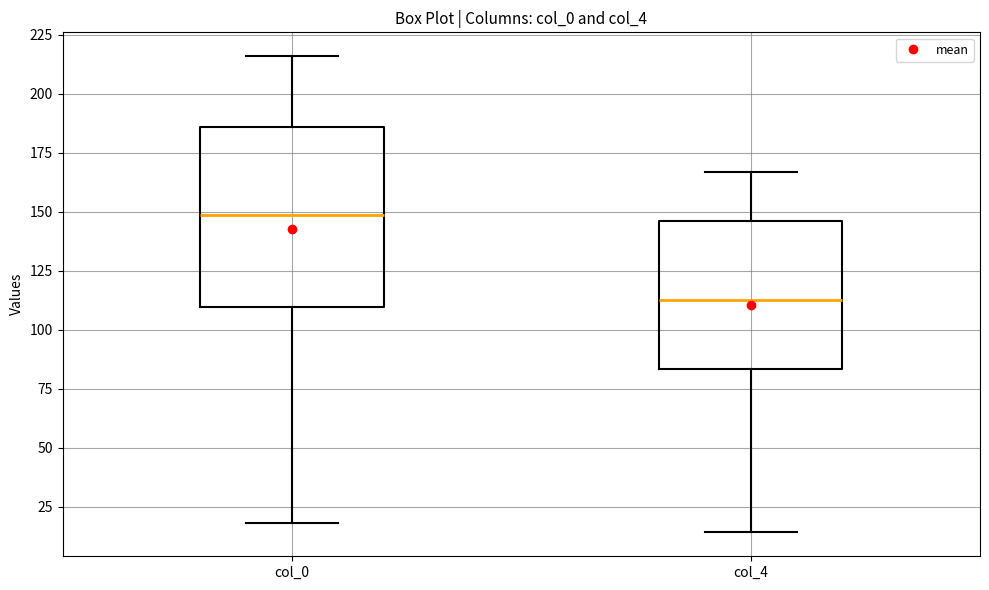

Where does the lower whisker of the box for col_4 end on the y-axis? The values are not printed on the chart, so give them approximately, as read against the axis.

15